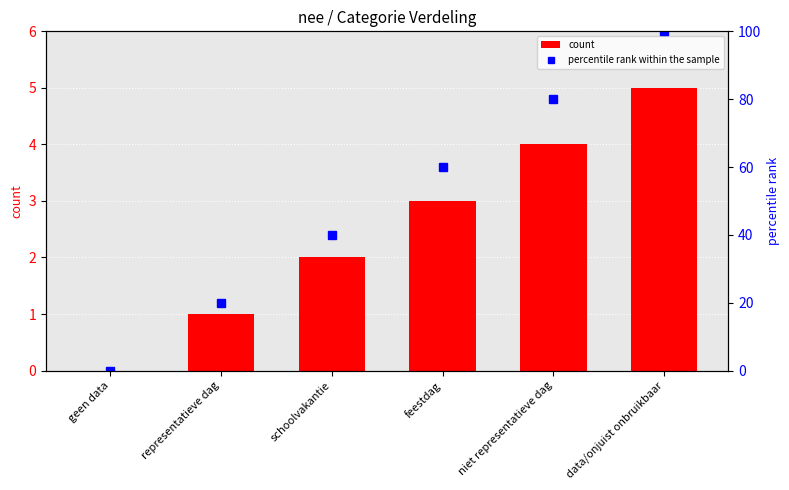

What is the sum of the count values at feestdag and niet representatieve dag?

7